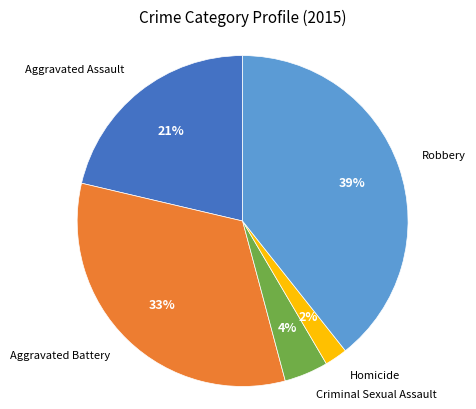

Does any single category account for the majority?

No